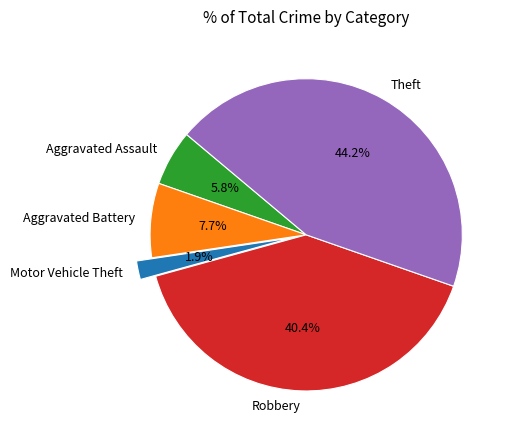

To the nearest percent, what is the difference between the largest and smallest slice percentages?

42%